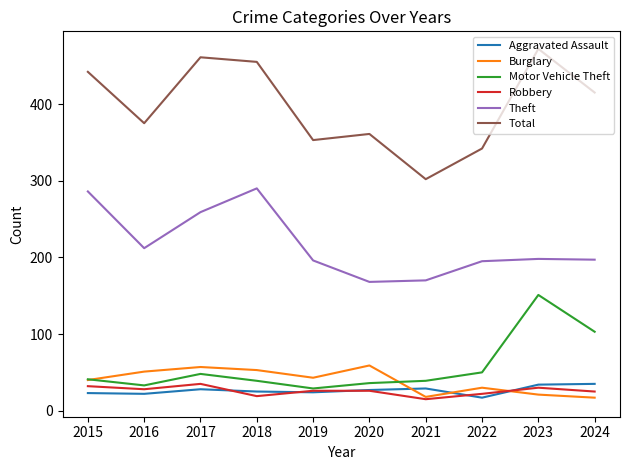

At which category does the chart reach its peak across all series?

2023